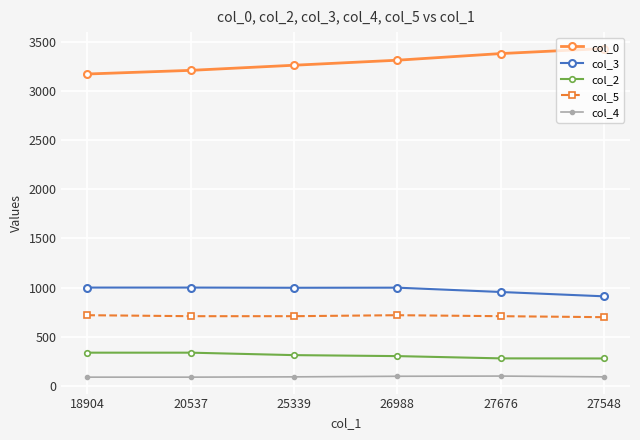

Does the chart have visible grid lines?

Yes